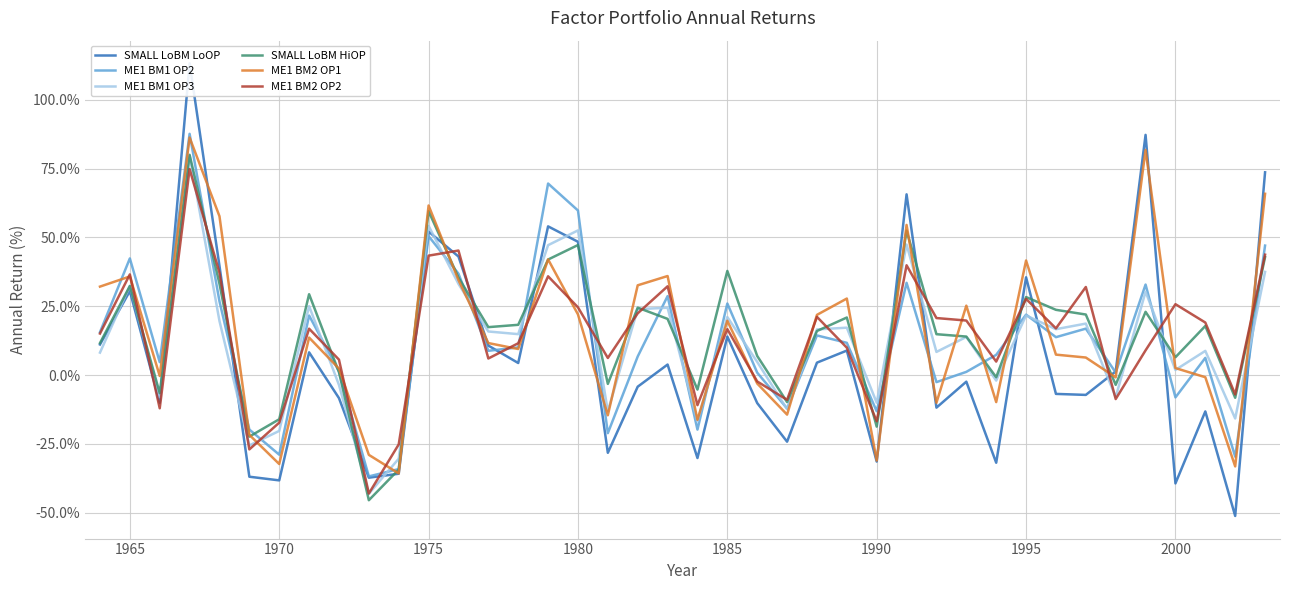

Is it true that ME1 BM2 OP1 equals 52.6 at 1965?

False